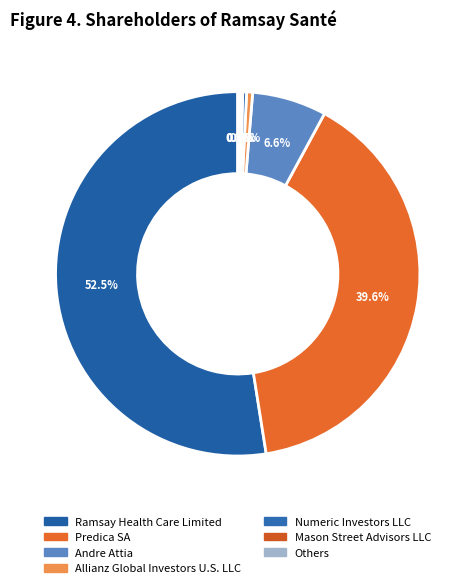

Combined, what portion of the pie is Mason Street Advisors LLC and Predica SA?

39.8%